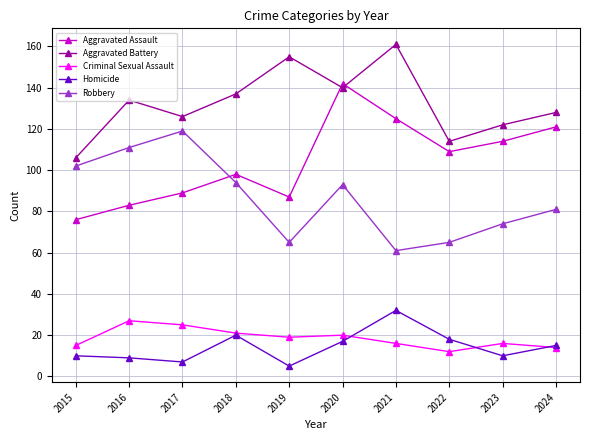

How many interior local peaks does the Robbery series have?

2